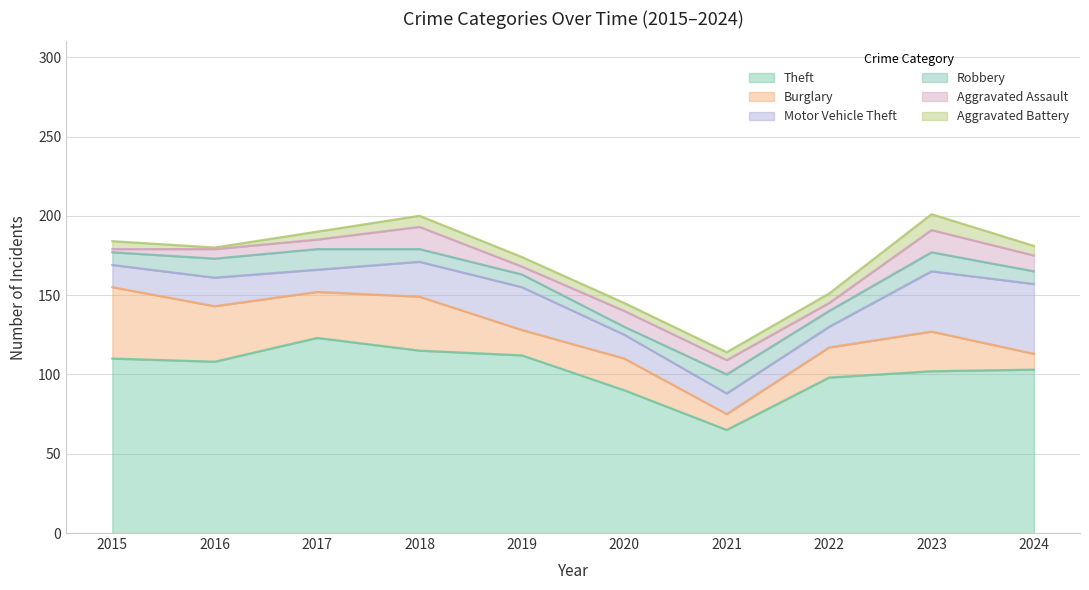

How many interior local valleys does the Aggravated Battery series have?

1